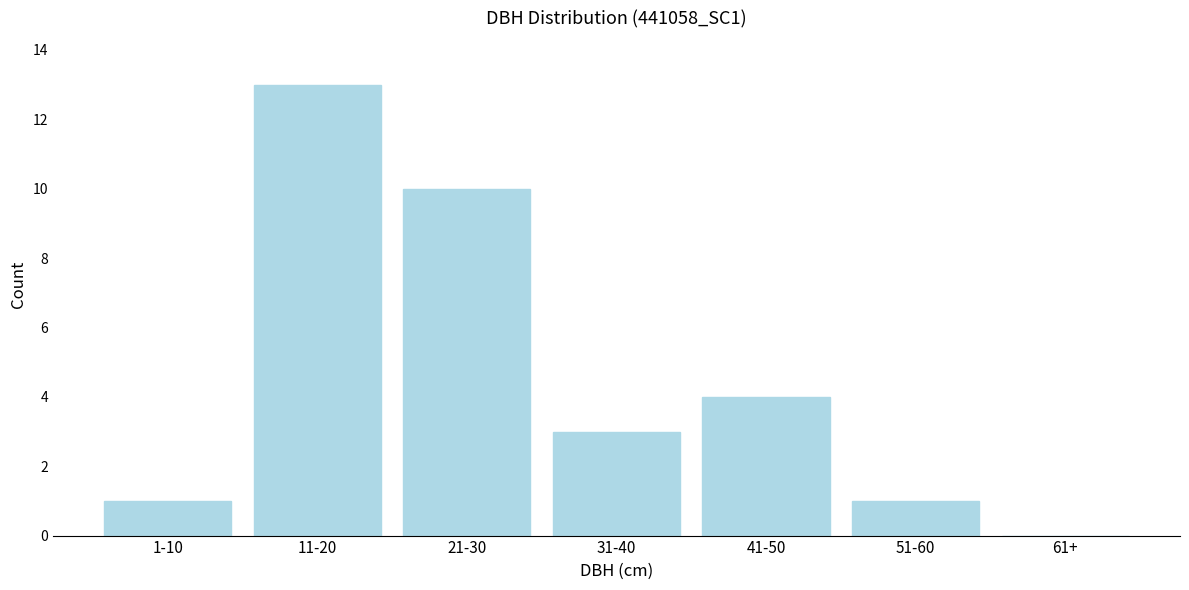

Reading left to right, extract all data points from this chart.

1-10=1	11-20=13	21-30=10	31-40=3	41-50=4	51-60=1	61+=0